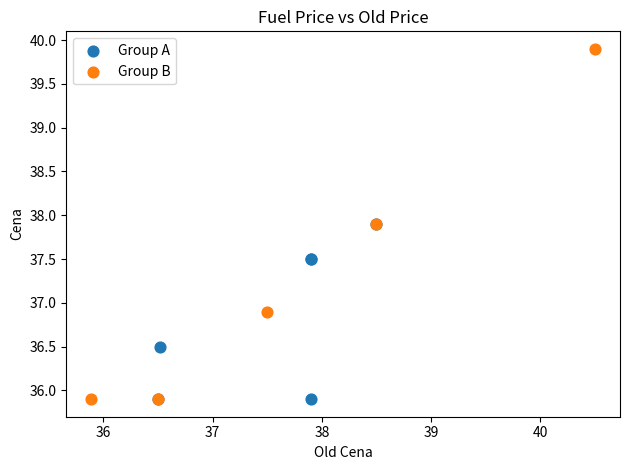

What are all the series names shown in the legend?

Group A, Group B